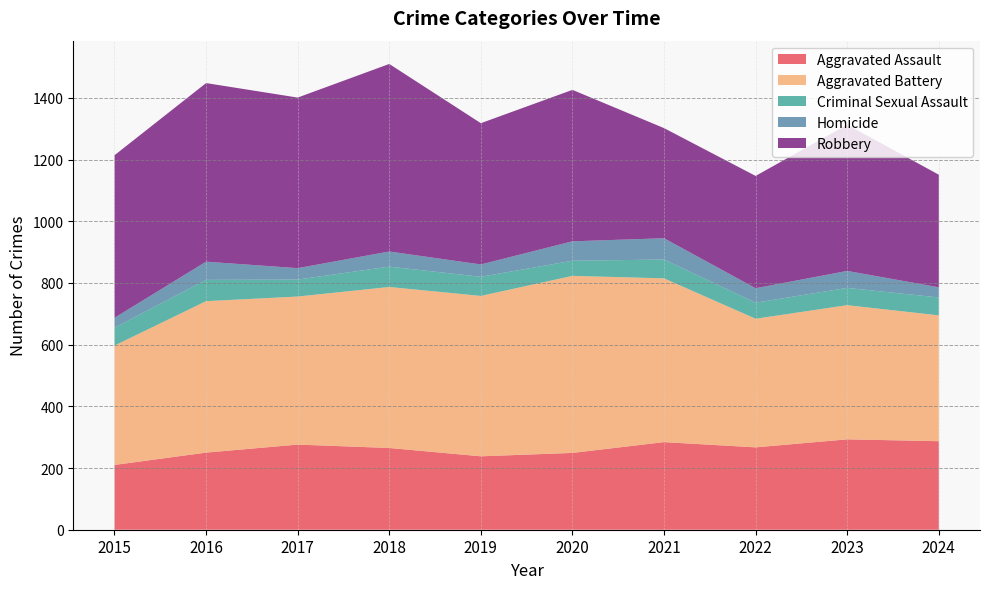

Reading left to right, list all the values displayed in this chart.

Aggravated Assault: 210	250	276	265	238	249	284	267	293	287
Aggravated Battery: 387	491	480	522	520	574	531	417	435	408
Criminal Sexual Assault: 58	69	55	66	62	49	61	52	56	58
Homicide: 32	59	37	49	40	63	69	47	55	33
Robbery: 527	579	553	608	458	491	357	364	474	365